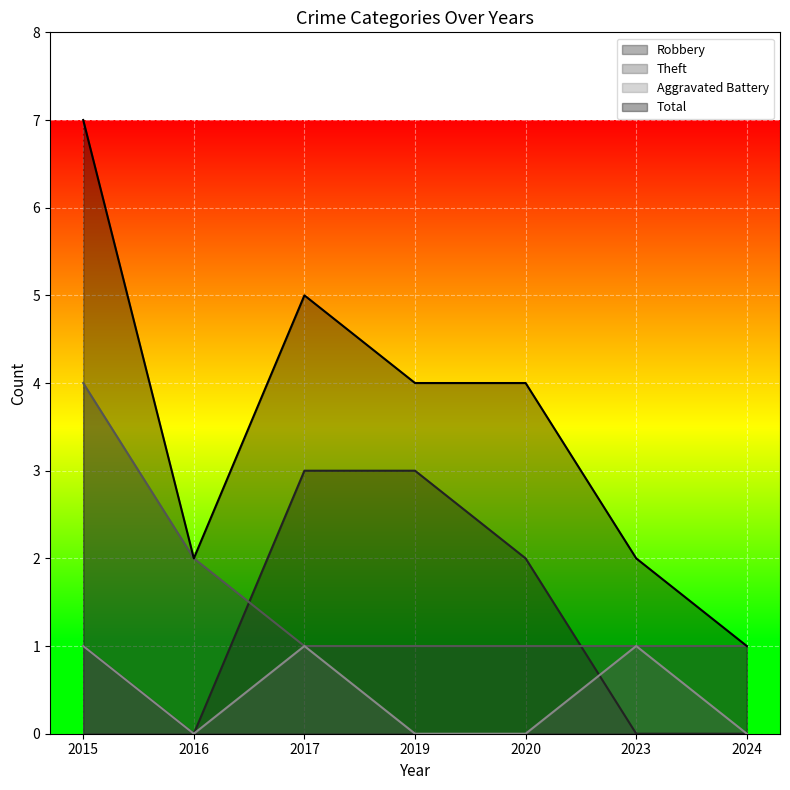

At which label does Robbery reach its peak?

2017